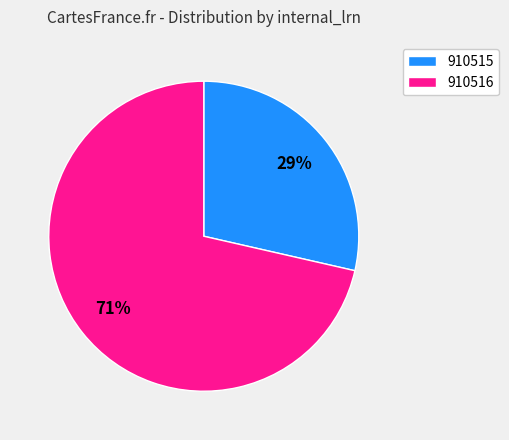

Is it true that 910515 is 18% of the pie?

False